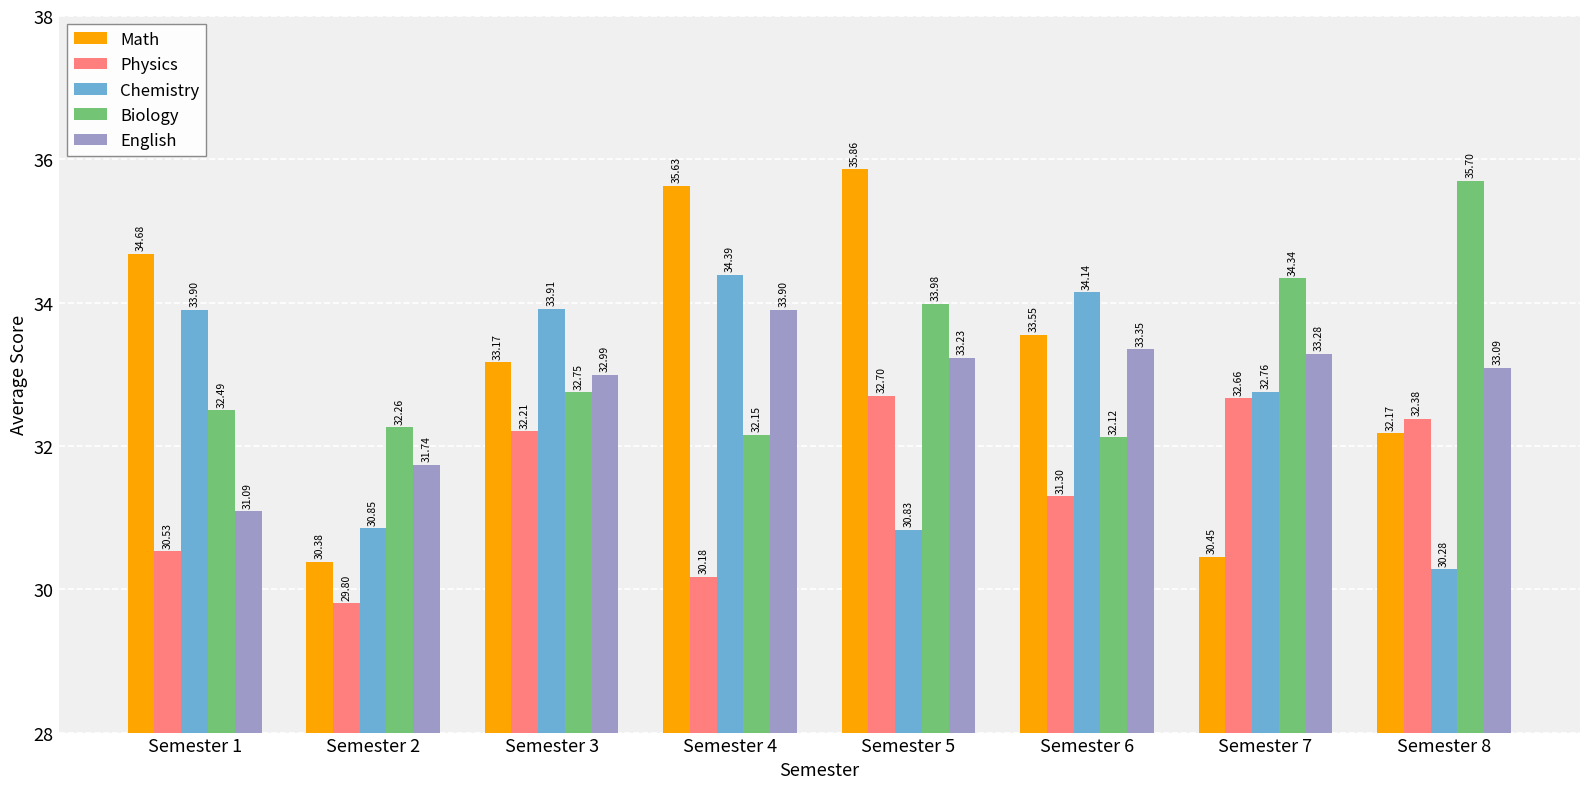

How many bars are there in each group?

5